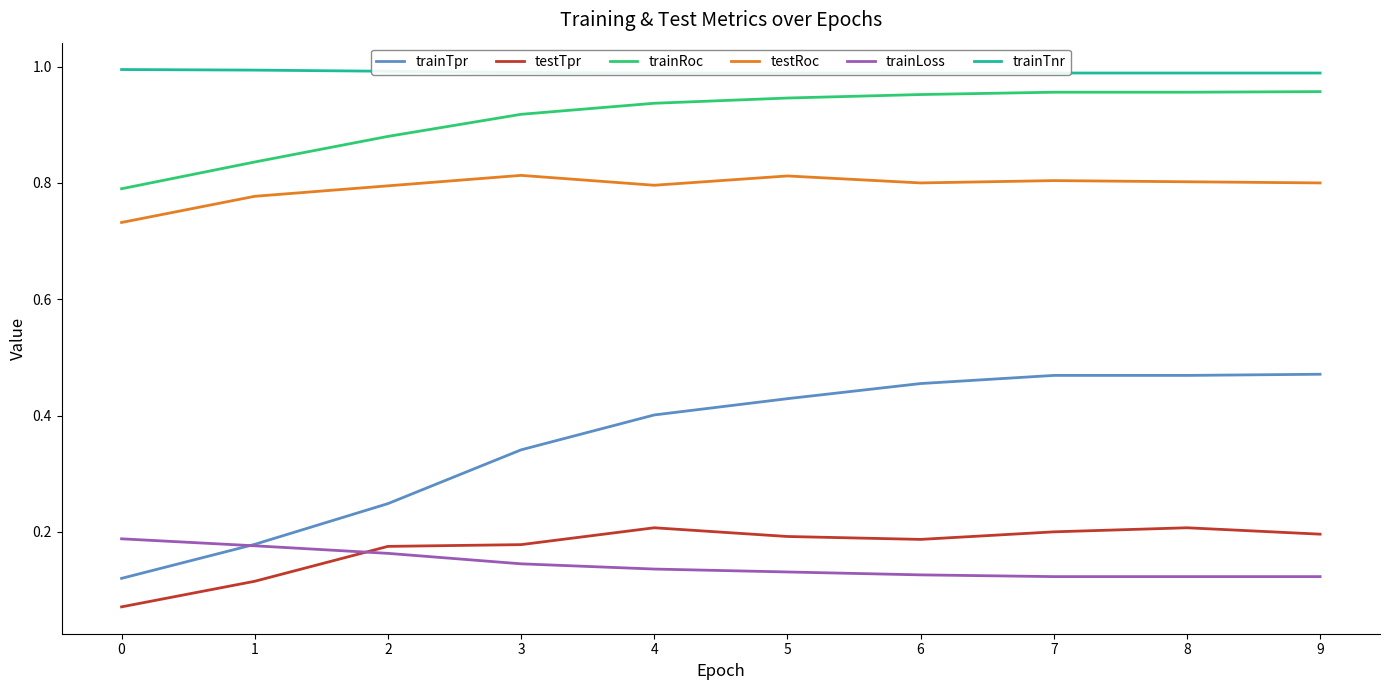

What is the greatest value displayed?

1.0